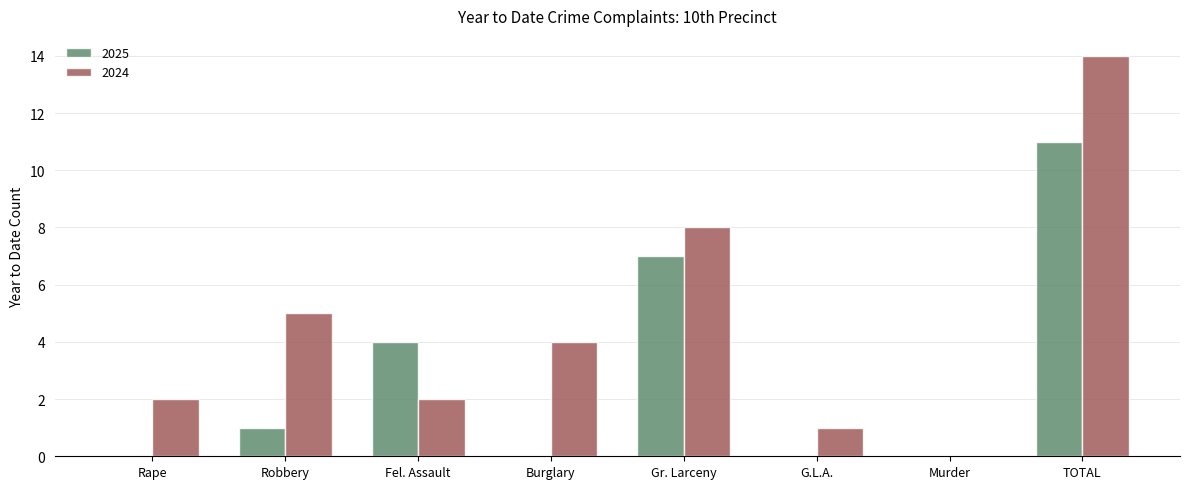

How many distinct data groups are displayed?

2